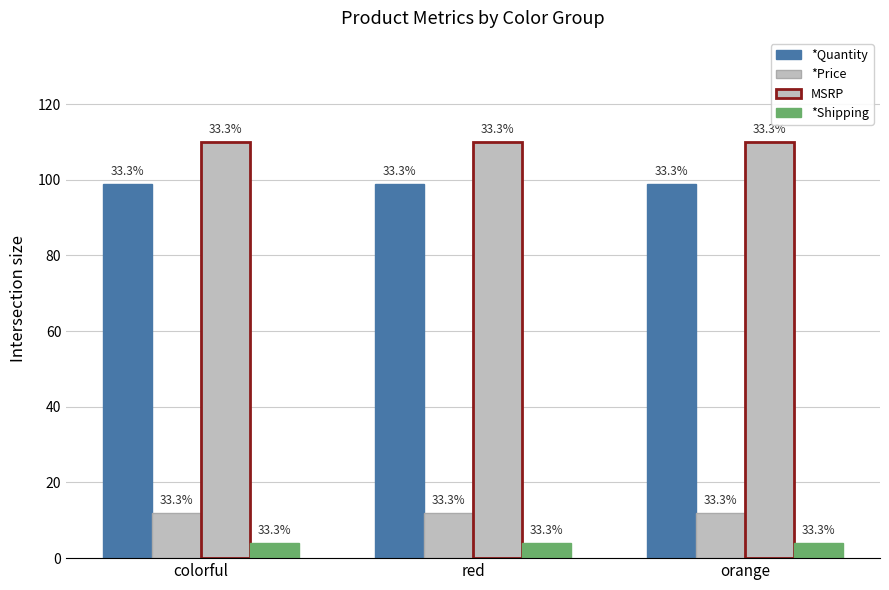

How many groups of bars are there?

3